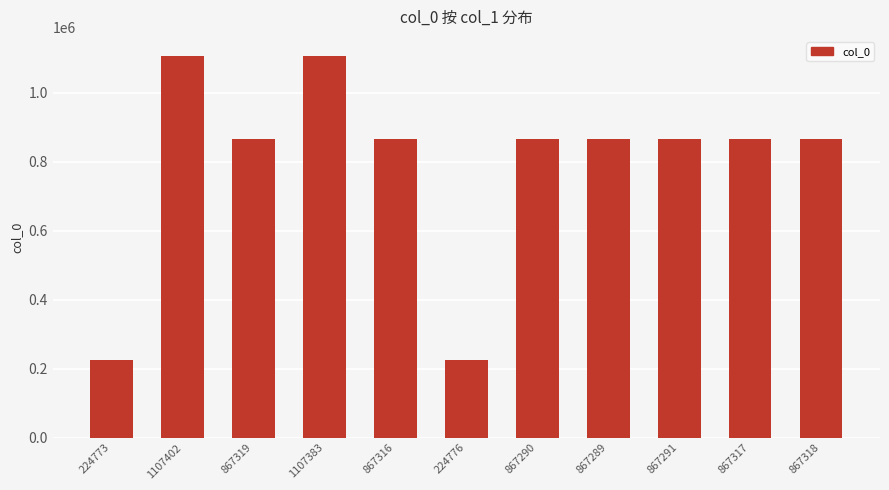

The value at 867317 is 427420. True or false?

False